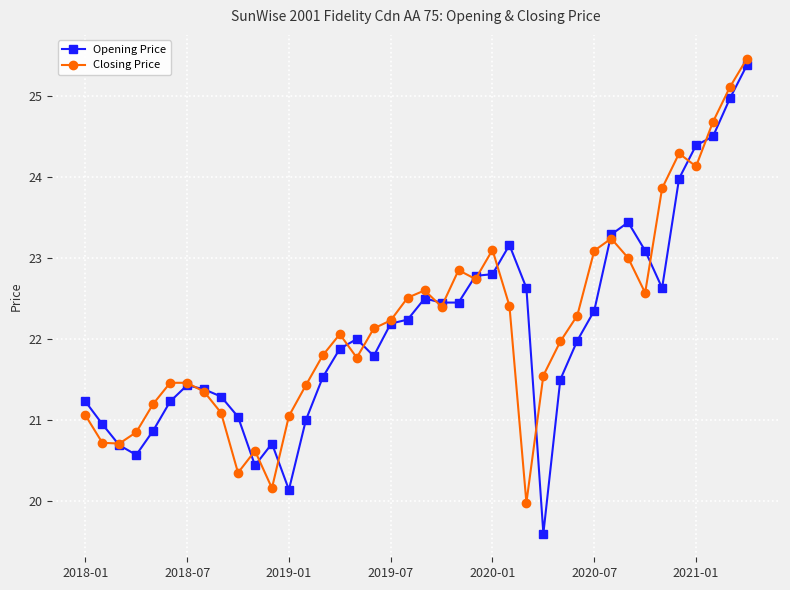

What is the value of the Opening Price point at the 7th from the left?

21.4